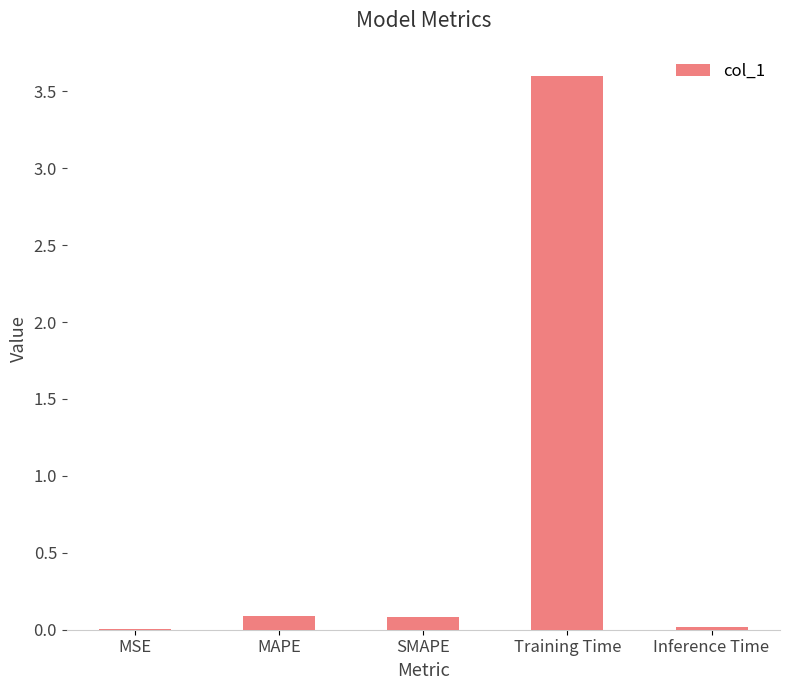

Between Training Time and MSE, which is larger?

Training Time